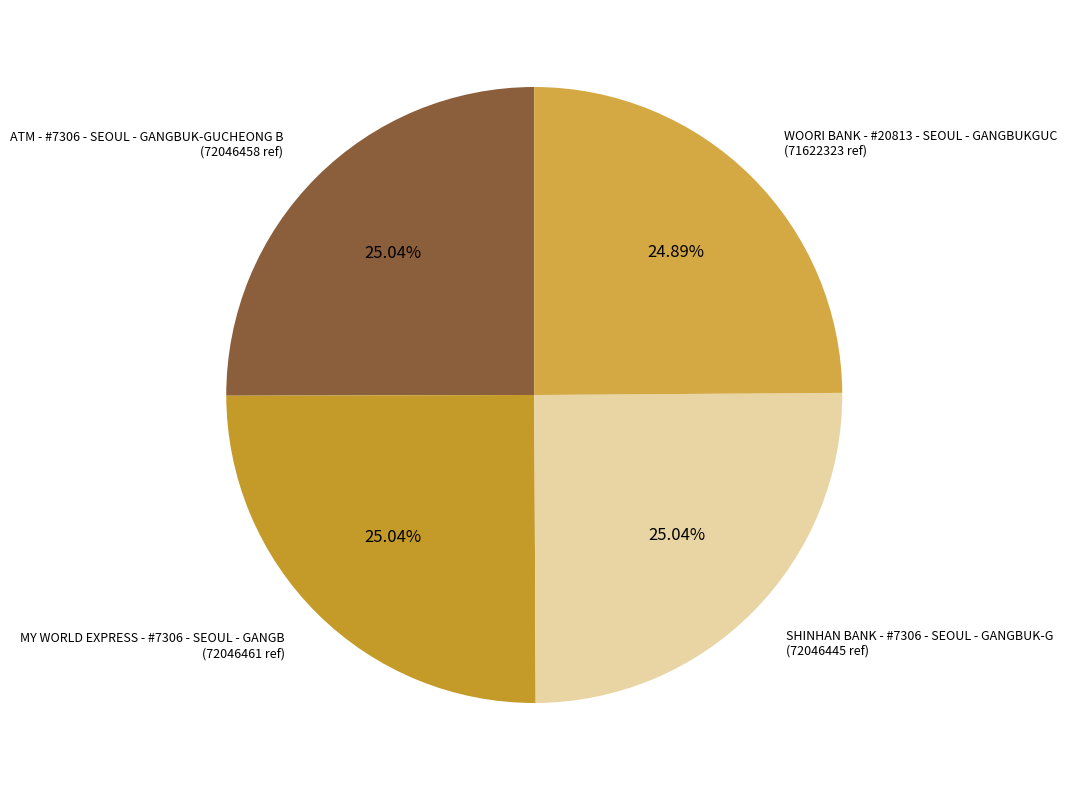

To the nearest percent, what is the average slice percentage?

25%